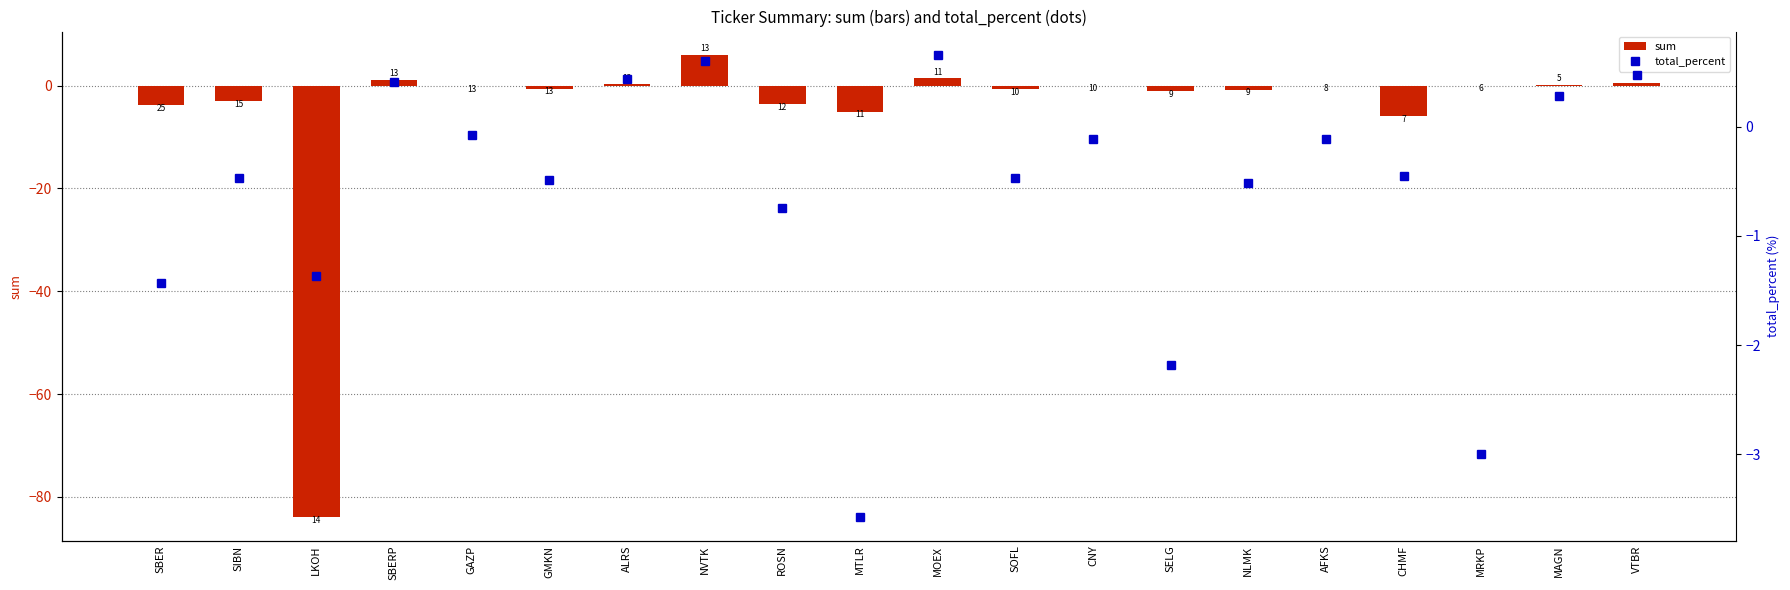

At MAGN, list the series in order from smallest to largest.

sum, total_percent